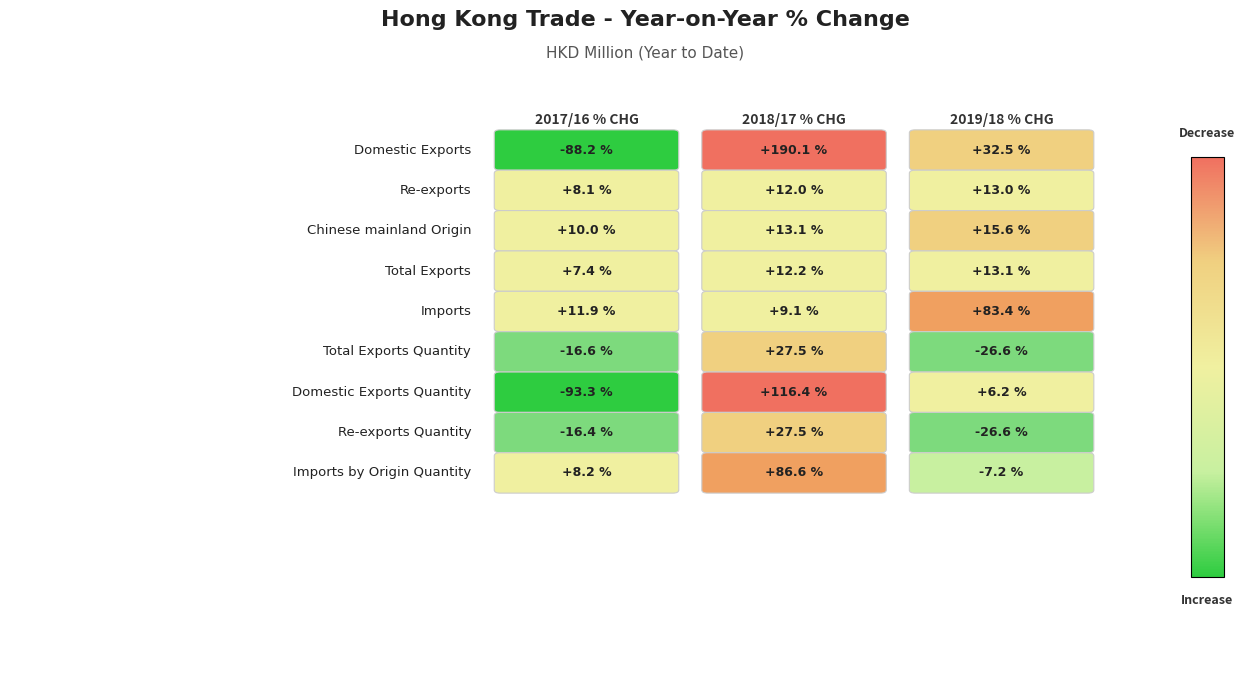

Is the value of 2018/17 % CHG at 1.0 greater than the value of 2019/18 % CHG at 0.4?

Yes